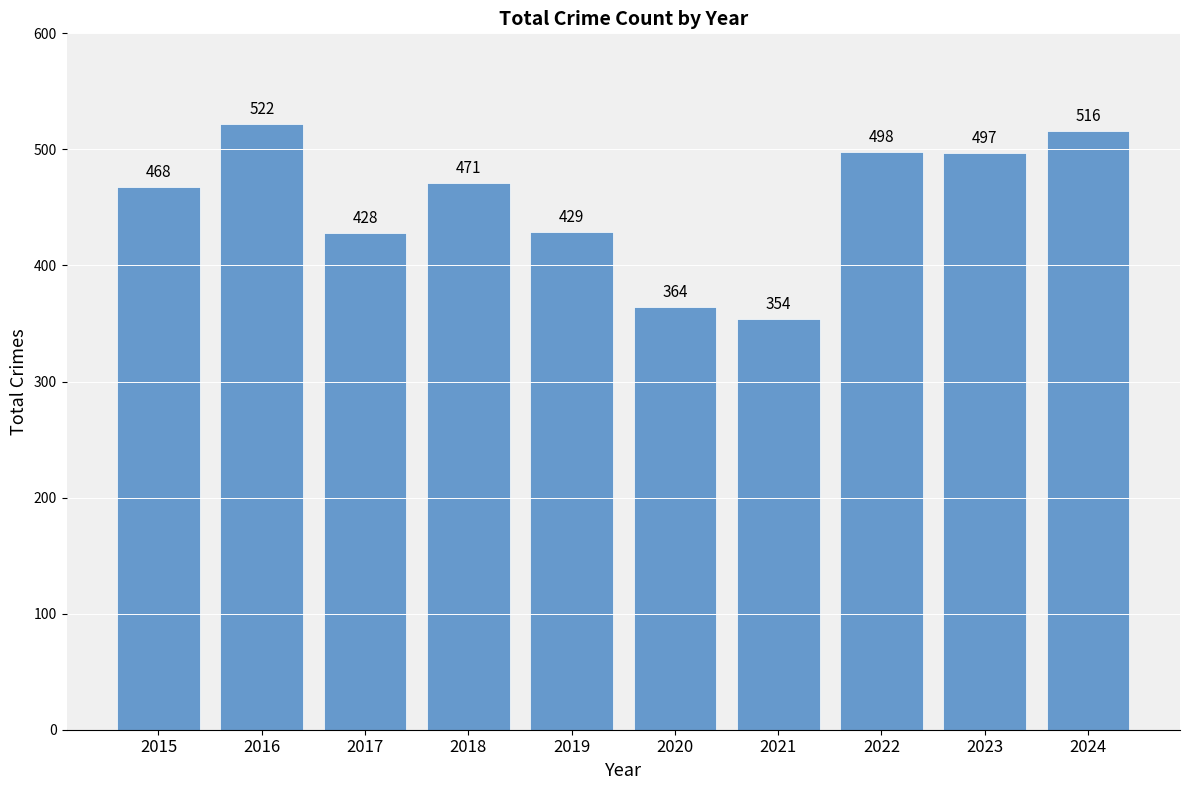

Rank the categories by value from lowest to highest.

2021, 2020, 2017, 2019, 2015, 2018, 2023, 2022, 2024, 2016